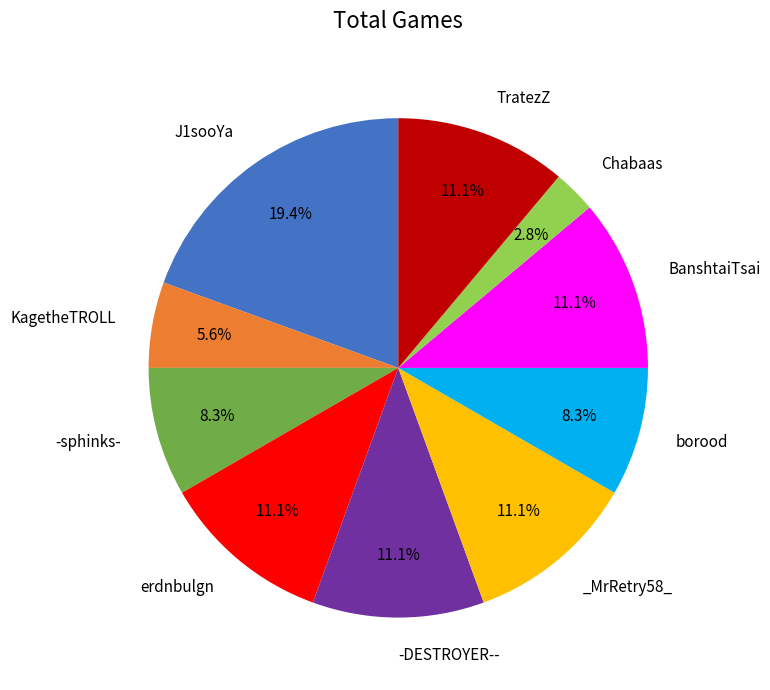

Is there any slice that represents more than half of the pie?

No